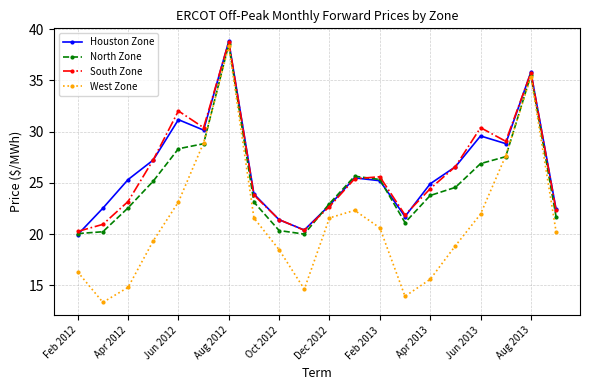

What is the minimum value shown in the chart?

13.3